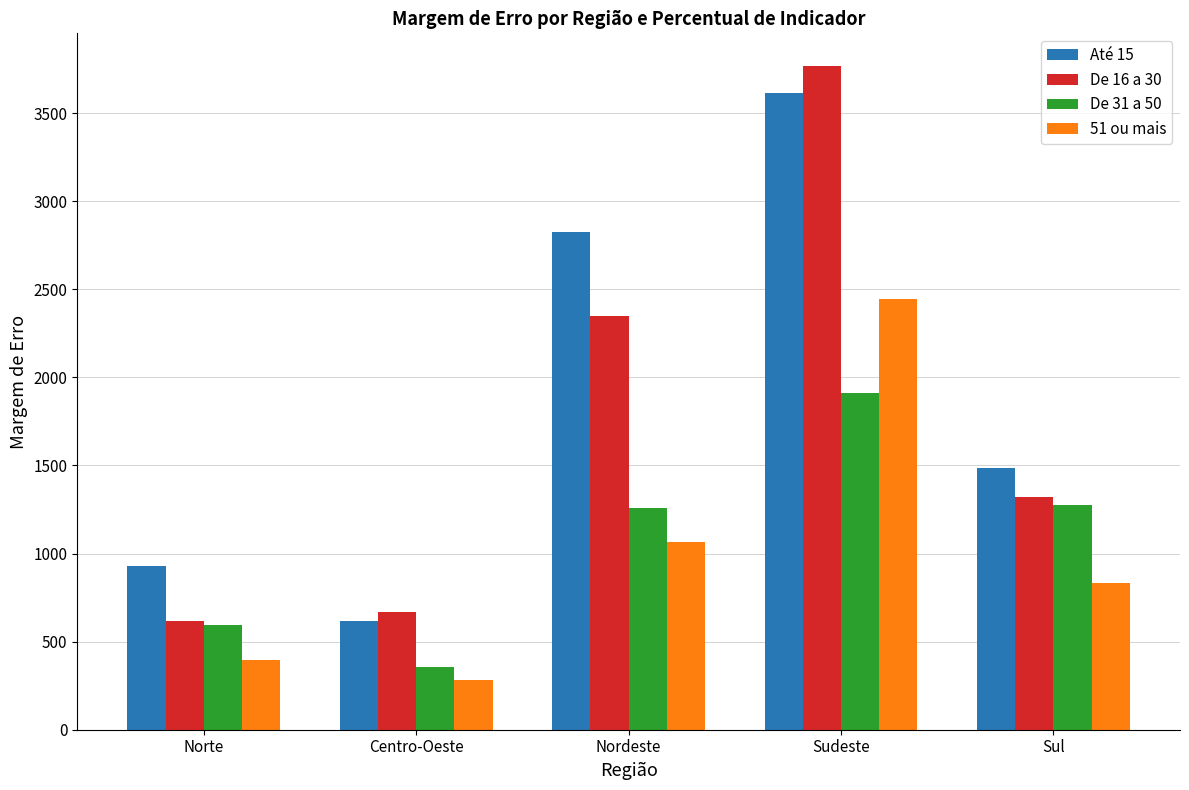

What value does the De 16 a 30 series have at Sul?

1321.0